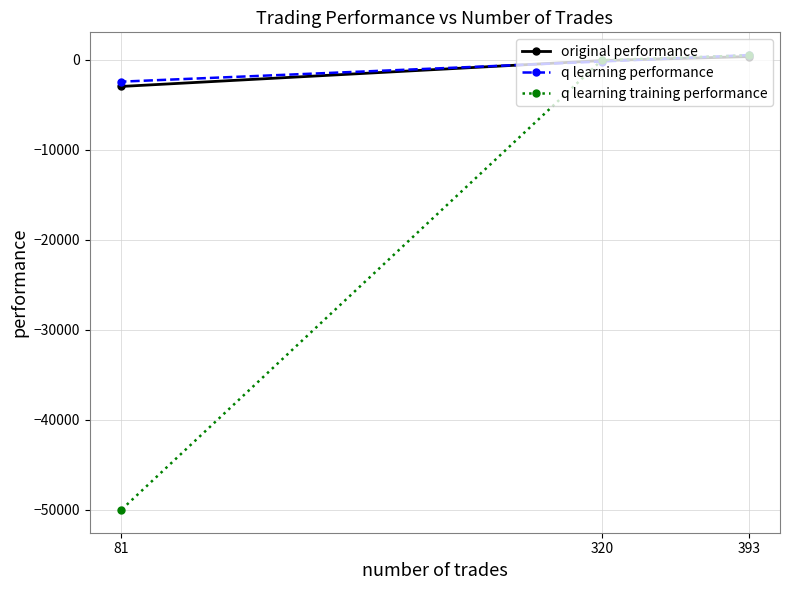

What is the sum of all q learning training performance values?

-49567.2